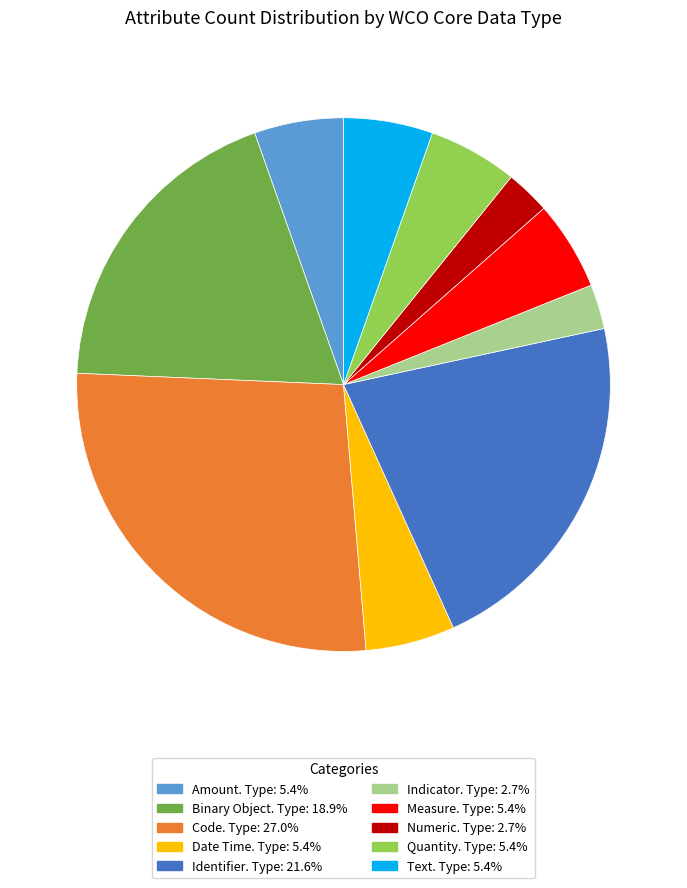

Do Numeric. Type: 2.7% and Quantity. Type: 5.4% together represent more than half of the pie?

No